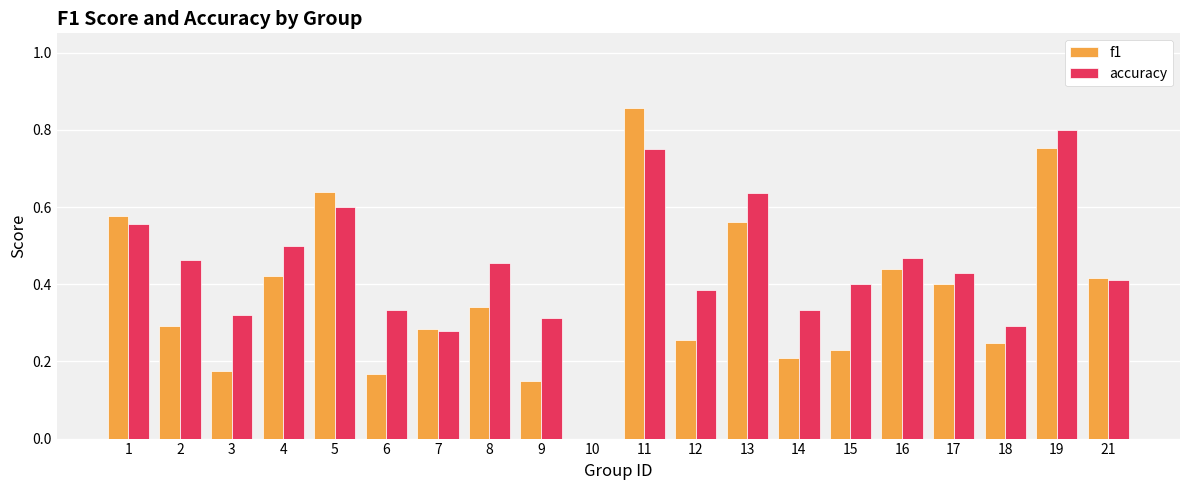

How many series are shown in this chart?

2